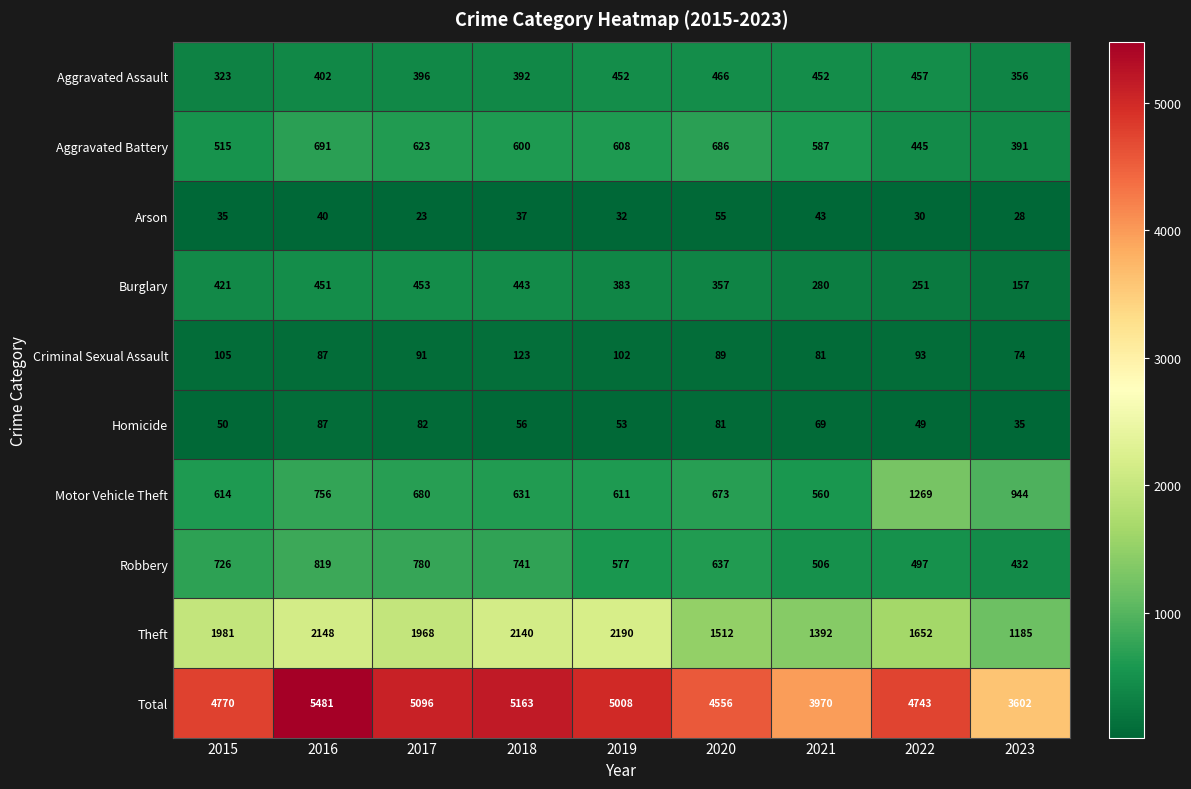

Is it true that Motor Vehicle Theft equals 1014 at 2015?

False